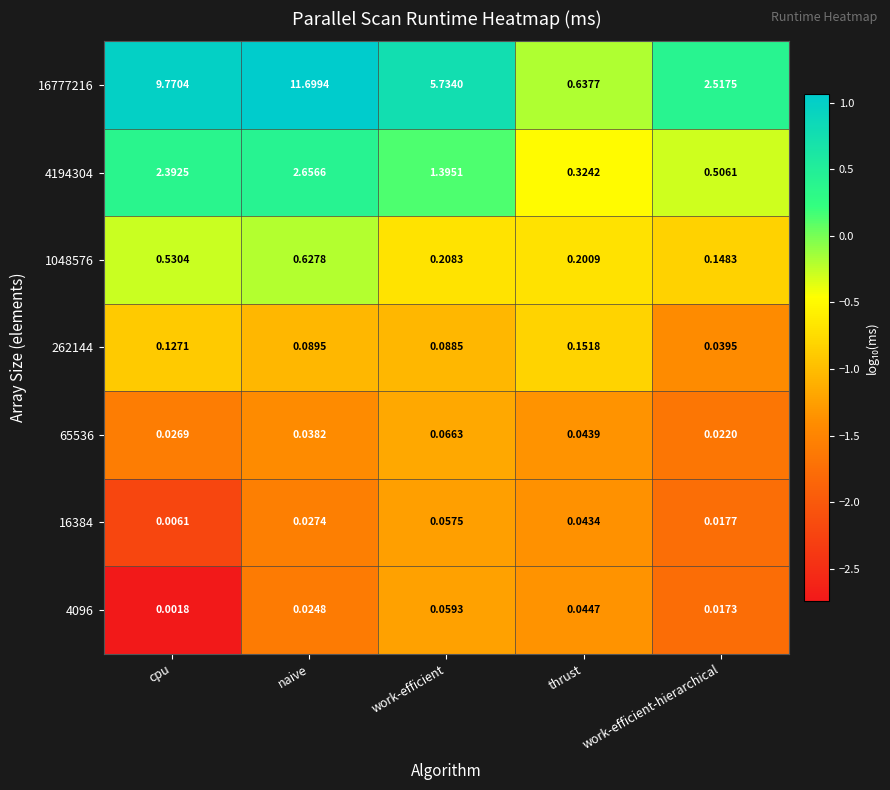

At which category is the sum across all series the highest?

naive